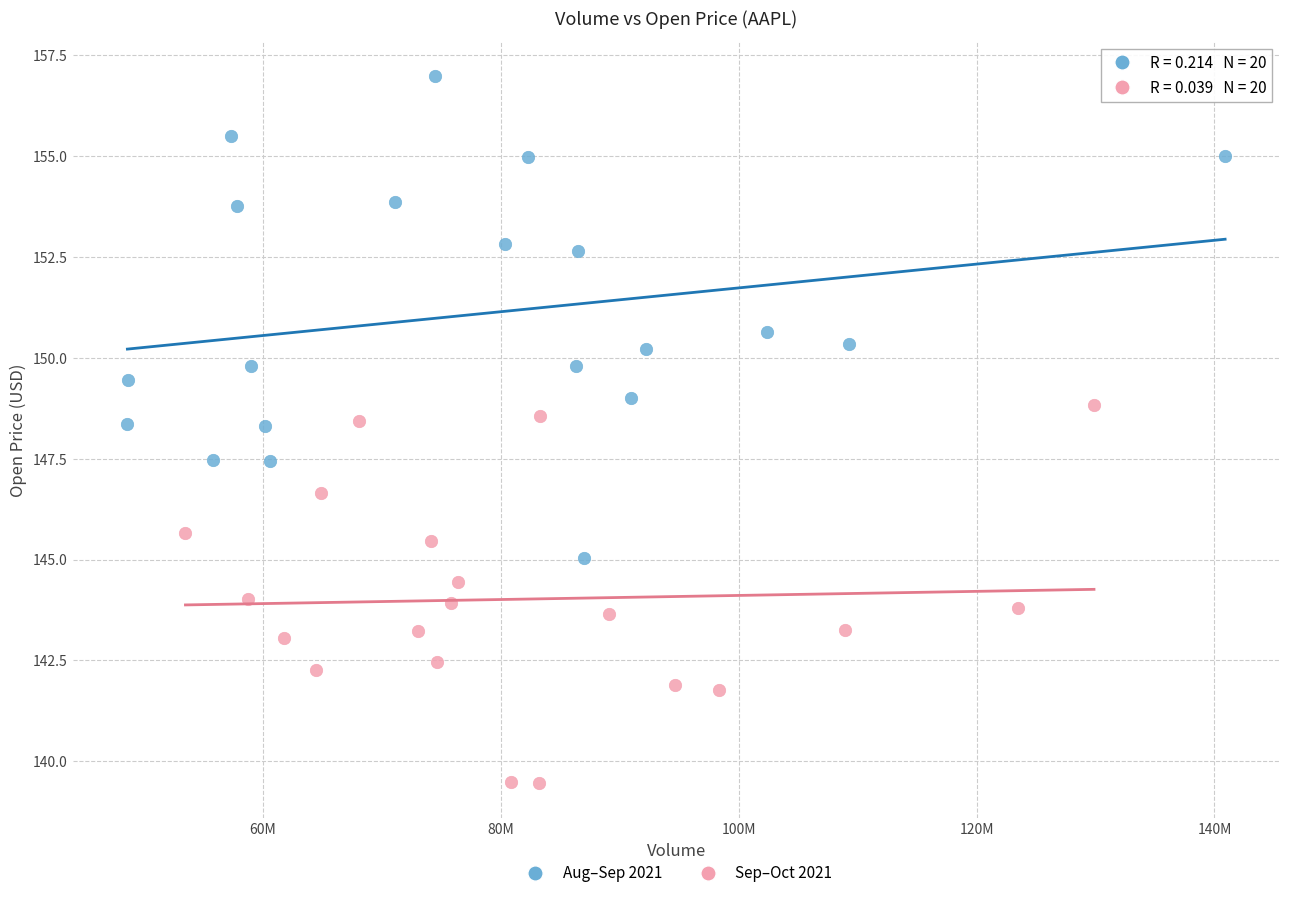

What are all the series names shown in the legend?

Aug–Sep 2021, Sep–Oct 2021